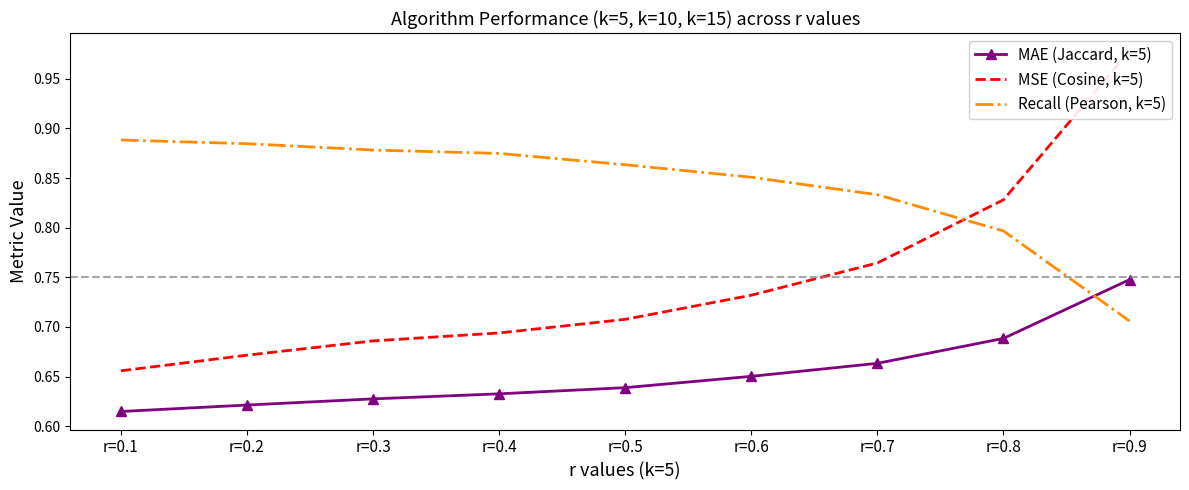

How many MAE (Jaccard, k=5) values are between 0 and 1?

9